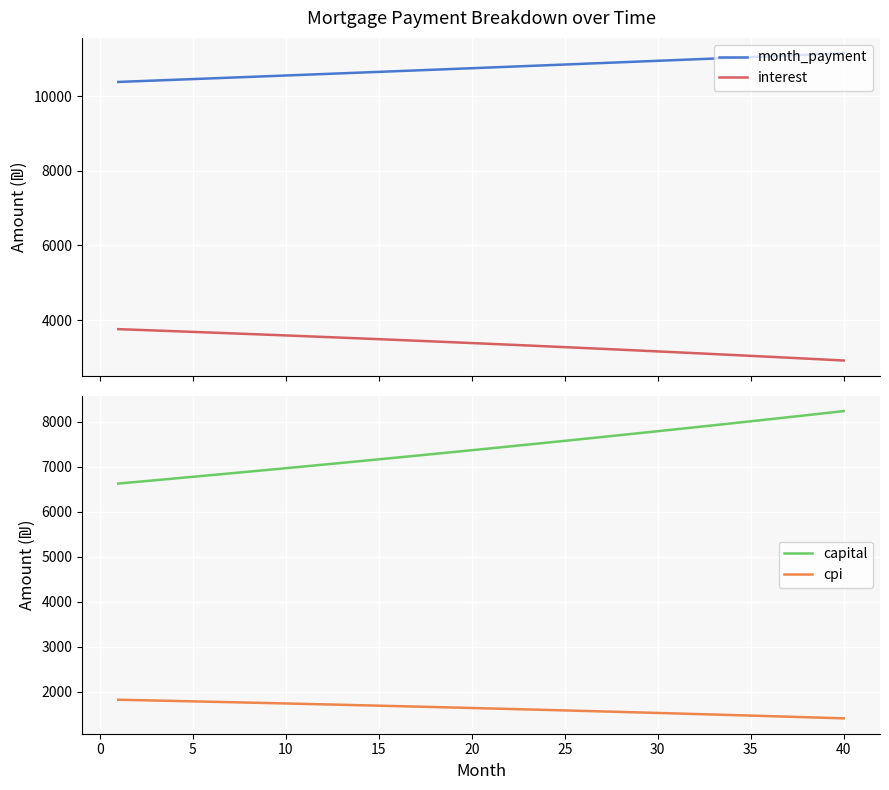

Reading left to right, extract all data points from this chart.

month_payment: 10382.8	10401.9	10420.9	10440.1	10459.2	10478.4	10497.6	10516.8	10536.1	10555.4	10574.8	10594.2	10613.6	10633.0	10652.5	10672.1	10691.6	10711.2	10730.9	10750.5	10770.2	10790.0	10809.8	10829.6	10849.4	10869.3	10889.3	10909.2	10929.2	10949.3	10969.3	10989.5	11009.6	11029.8	11050.0	11070.3	11090.6	11110.9	11131.3	11151.7
interest: 3756.9	3738.9	3720.7	3702.3	3683.8	3665.1	3646.2	3627.2	3608.0	3588.5	3568.9	3549.2	3529.2	3509.1	3488.7	3468.2	3447.5	3426.6	3405.5	3384.2	3362.8	3341.1	3319.3	3297.2	3274.9	3252.5	3229.8	3207.0	3183.9	3160.7	3137.2	3113.5	3089.7	3065.6	3041.3	3016.7	2992.0	2967.1	2941.9	2916.6
capital: 6626.0	6663.0	6700.3	6737.7	6775.4	6813.3	6851.3	6889.6	6928.2	6966.9	7005.8	7045.0	7084.4	7124.0	7163.8	7203.9	7244.1	7284.6	7325.3	7366.3	7407.5	7448.9	7490.5	7532.4	7574.5	7616.8	7659.4	7702.2	7745.3	7788.6	7832.1	7875.9	7919.9	7964.2	8008.7	8053.5	8098.5	8143.8	8189.3	8235.1
cpi: 1824.5	1815.7	1806.7	1797.7	1788.6	1779.3	1770.0	1760.7	1751.2	1741.6	1732.0	1722.2	1712.4	1702.5	1692.5	1682.4	1672.2	1661.9	1651.5	1641.0	1630.4	1619.8	1609.0	1598.2	1587.2	1576.1	1565.0	1553.7	1542.4	1530.9	1519.4	1507.7	1496.0	1484.1	1472.2	1460.1	1447.9	1435.6	1423.3	1410.8